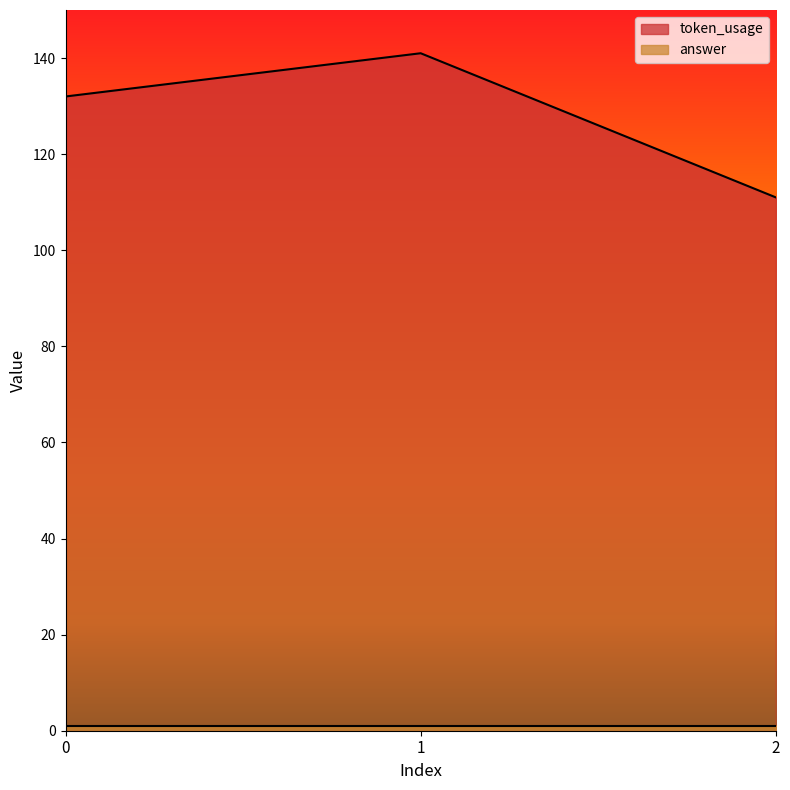

Does the chart display data point markers on the line(s)?

No